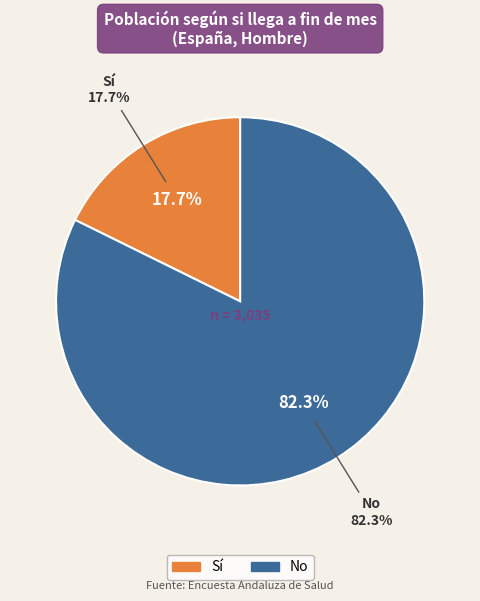

What percentage is the No slice, to the nearest percent?

82%